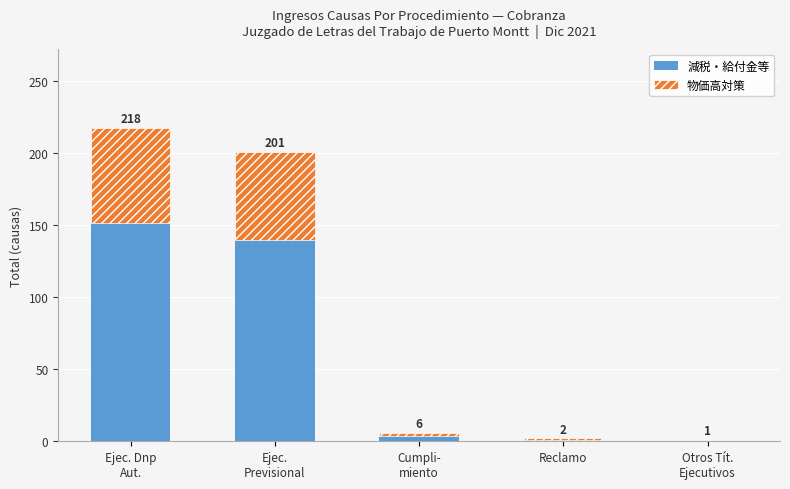

Which has a higher value, Ejec. Dnp
Aut. or Reclamo?

Ejec. Dnp
Aut.